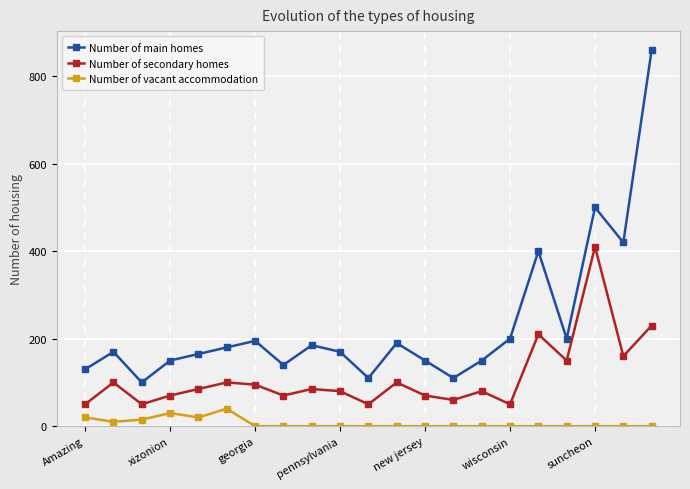

True or false: Number of main homes has more than 1 points higher than both neighbors.

True